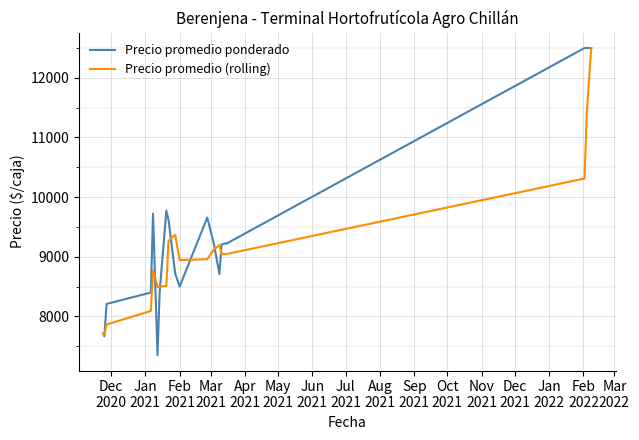

Is this an area chart (filled region under the line)?

No